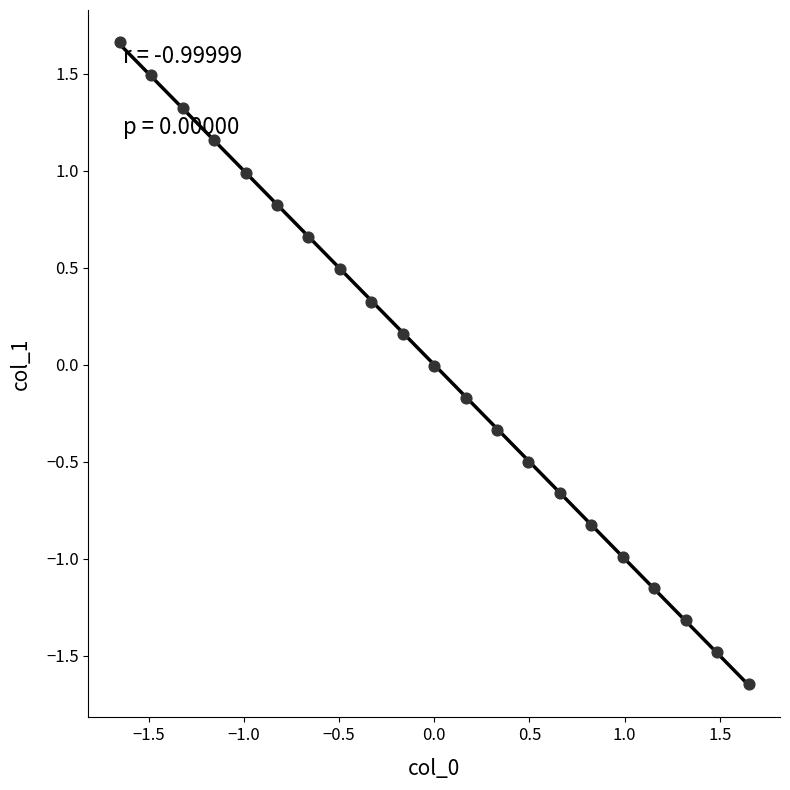

What is the range of Y values (max minus min)?

3.3